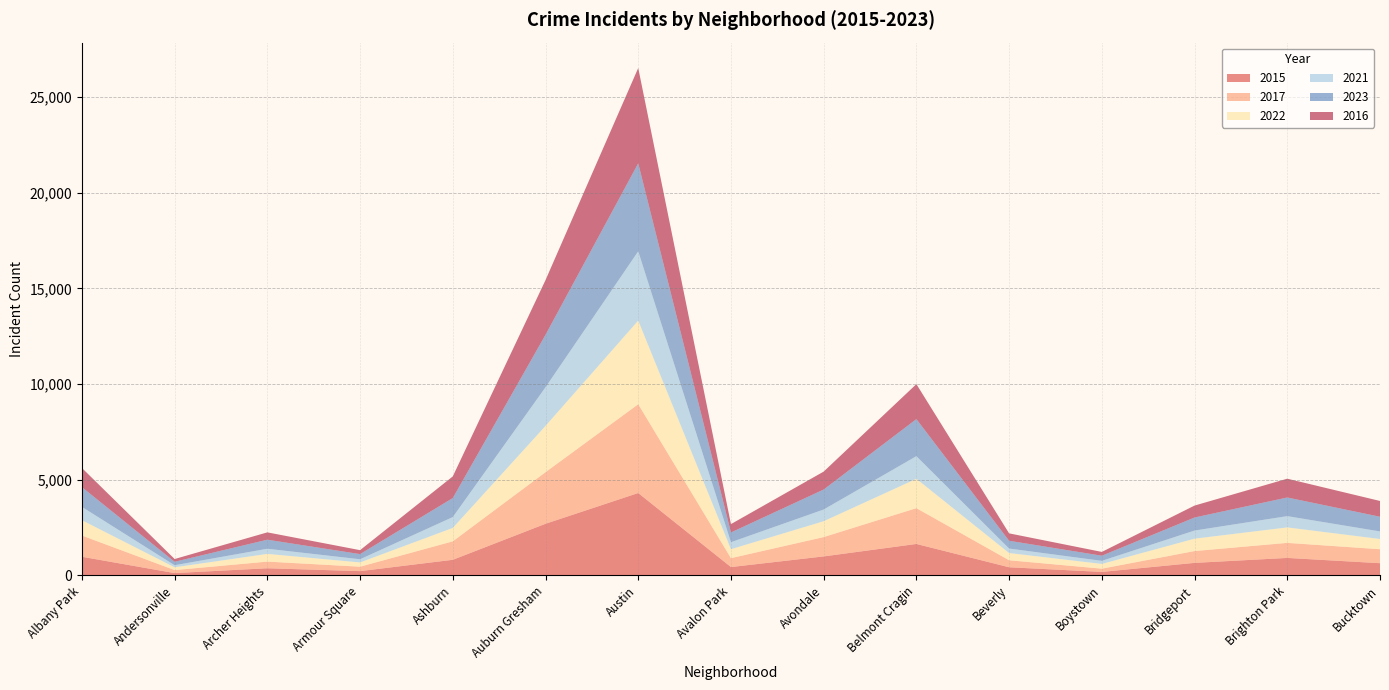

Reading right to left, transcribe all the data shown in this chart.

2015: Bucktown=638	Brighton Park=914	Bridgeport=655	Boystown=183	Beverly=426	Belmont Cragin=1644	Avondale=993	Avalon Park=437	Austin=4306	Auburn Gresham=2699	Ashburn=816	Armour Square=224	Archer Heights=374	Andersonville=121	Albany Park=975
2017: Bucktown=731	Brighton Park=787	Bridgeport=619	Boystown=170	Beverly=367	Belmont Cragin=1872	Avondale=1011	Avalon Park=465	Austin=4641	Auburn Gresham=2696	Ashburn=965	Armour Square=232	Archer Heights=348	Andersonville=158	Albany Park=1110
2022: Bucktown=535	Brighton Park=808	Bridgeport=647	Boystown=247	Beverly=377	Belmont Cragin=1533	Avondale=829	Avalon Park=469	Austin=4372	Auburn Gresham=2419	Ashburn=702	Armour Square=223	Archer Heights=403	Andersonville=145	Albany Park=801
2021: Bucktown=395	Brighton Park=590	Bridgeport=425	Boystown=162	Beverly=235	Belmont Cragin=1184	Avondale=612	Avalon Park=366	Austin=3622	Auburn Gresham=2020	Ashburn=567	Armour Square=166	Archer Heights=269	Andersonville=109	Albany Park=697
2023: Bucktown=768	Brighton Park=974	Bridgeport=681	Boystown=268	Beverly=406	Belmont Cragin=1937	Avondale=1044	Avalon Park=508	Austin=4597	Auburn Gresham=2742	Ashburn=994	Armour Square=269	Archer Heights=473	Andersonville=180	Albany Park=1031
2016: Bucktown=824	Brighton Park=982	Bridgeport=623	Boystown=198	Beverly=387	Belmont Cragin=1827	Avondale=937	Avalon Park=437	Austin=4981	Auburn Gresham=2857	Ashburn=1131	Armour Square=206	Archer Heights=383	Andersonville=144	Albany Park=1001